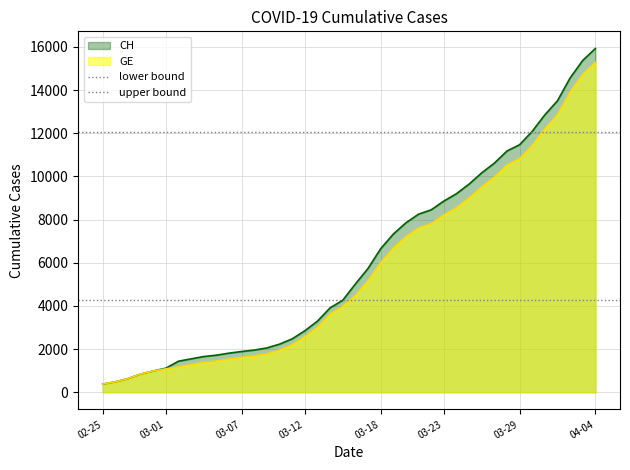

At which label does GE reach its peak?

04-04